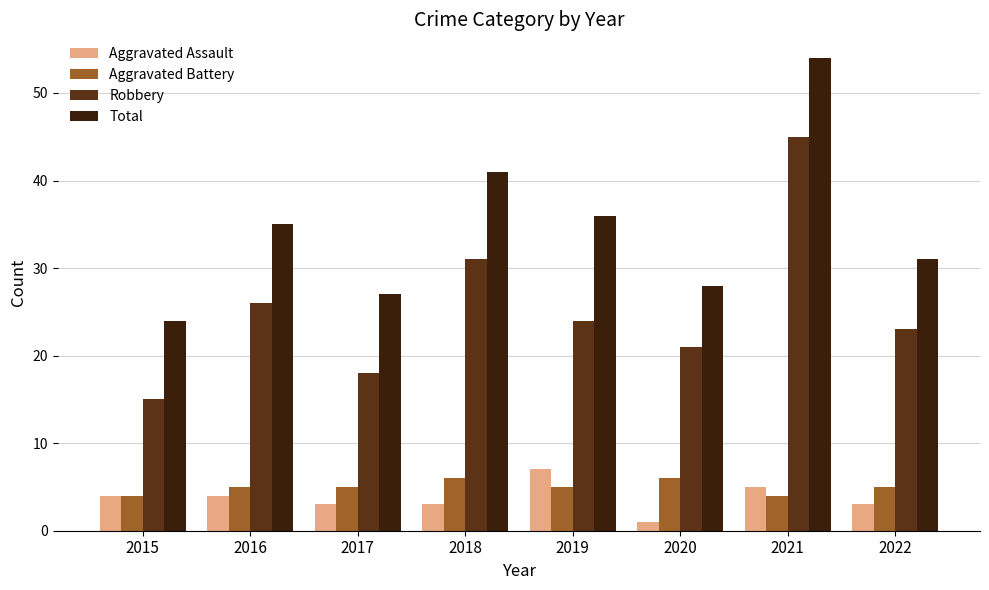

What is the value of the Total bar at the 3rd from the left?

27